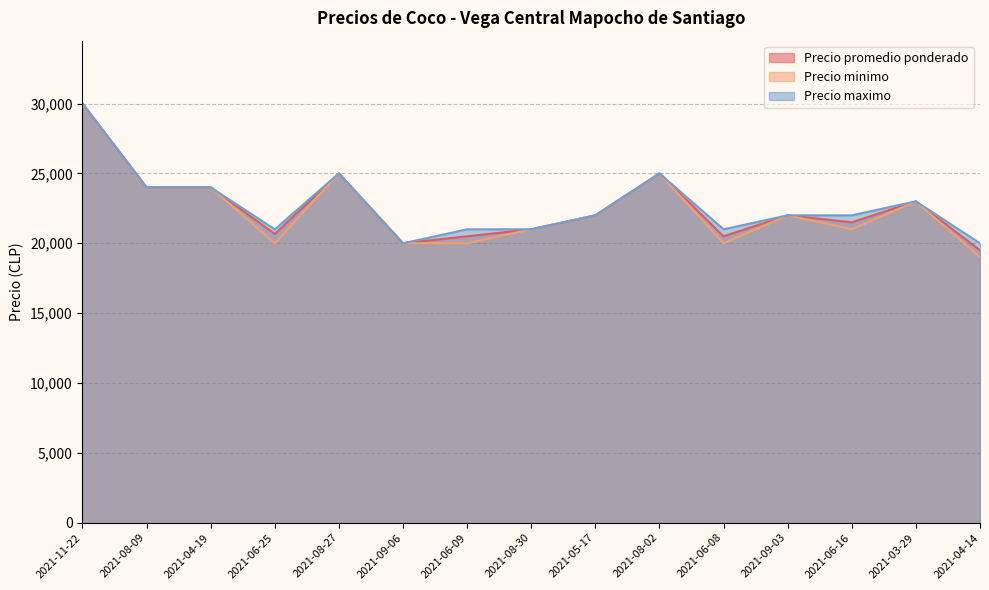

How many interior local peaks does the Precio promedio ponderado series have?

4